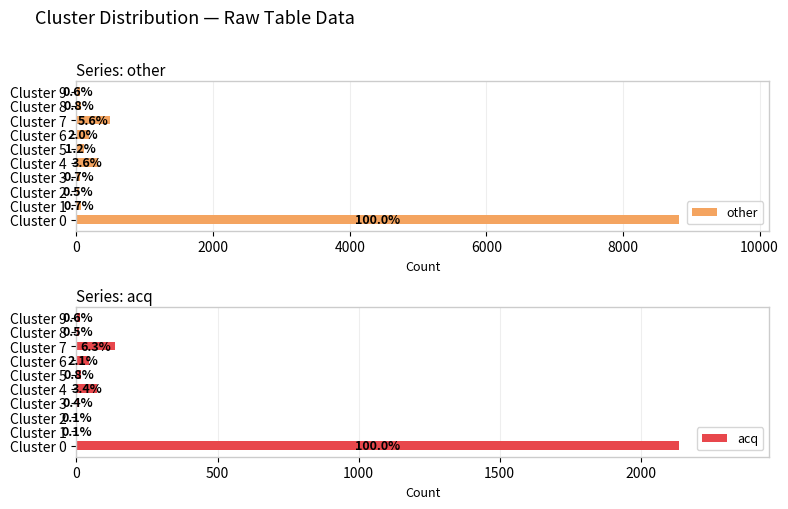

What are all the series names shown in the legend?

other, acq